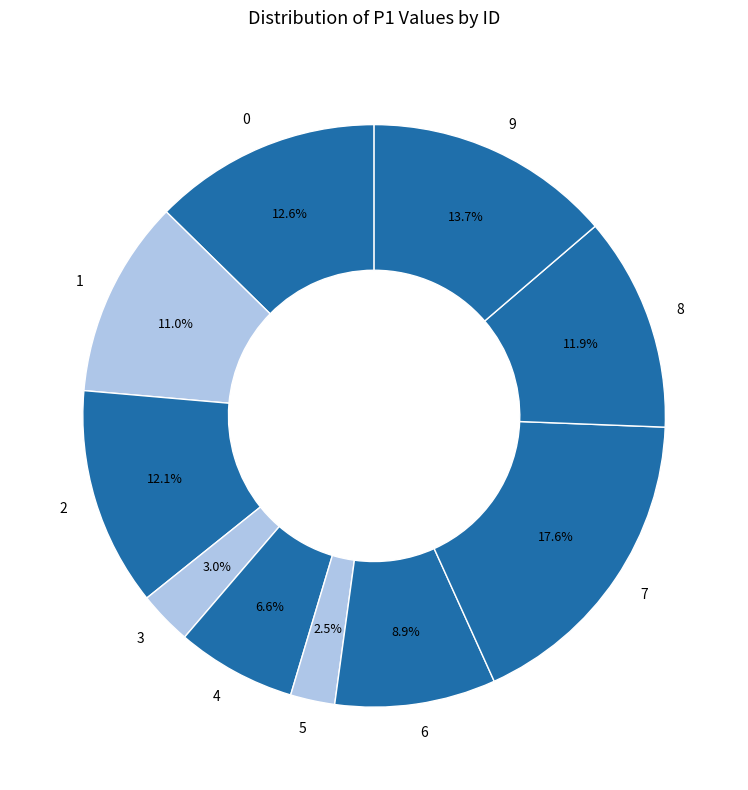

Count the number of slices in the pie.

10